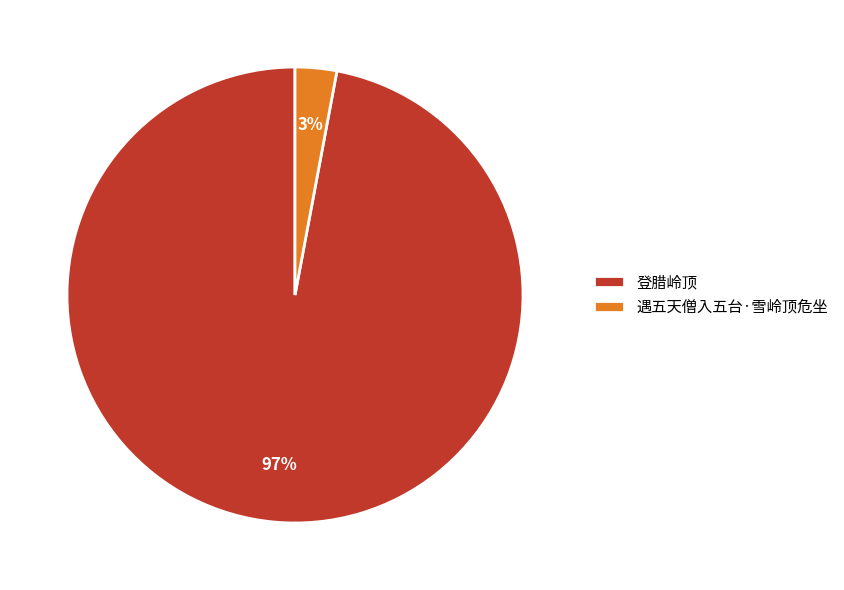

What is the smallest slice in the pie chart?

遇五天僧入五台·雪岭顶危坐